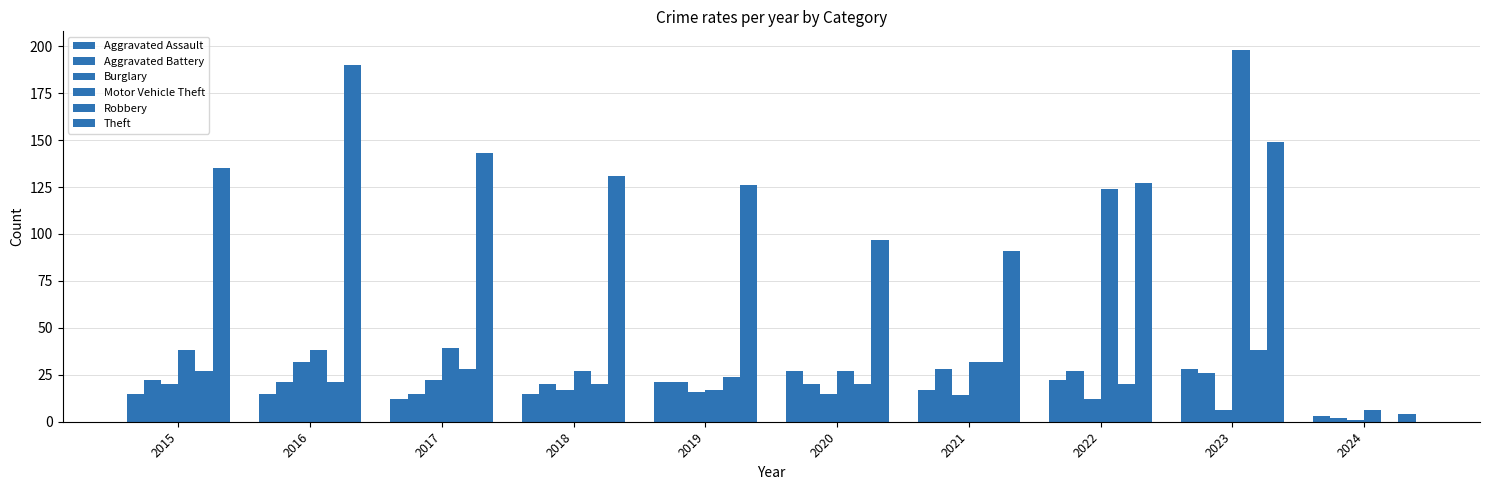

Count the number of data series in this chart.

6